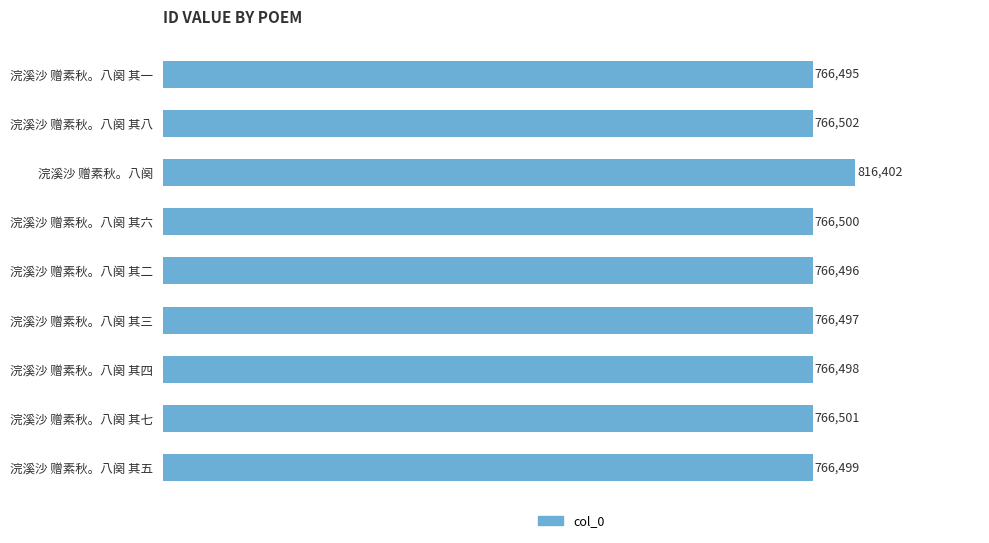

The chart shows a value of 766496 at 浣溪沙 赠素秋。八阕 其二. True or false?

True